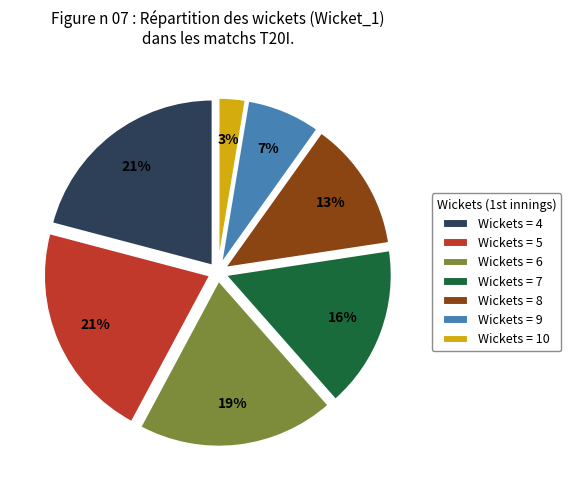

Combined, do Wickets = 6 and Wickets = 5 account for over 50%?

No